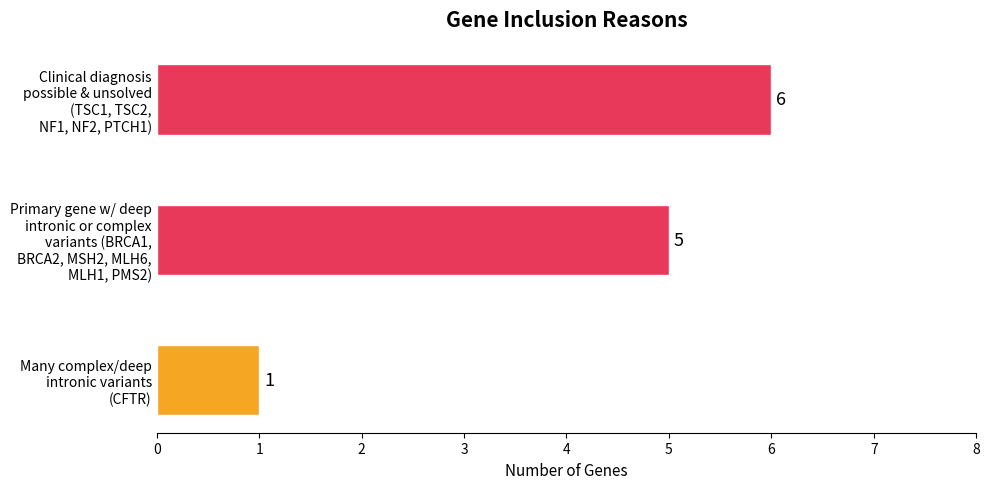

Count the values in the range 1 to 6.

3